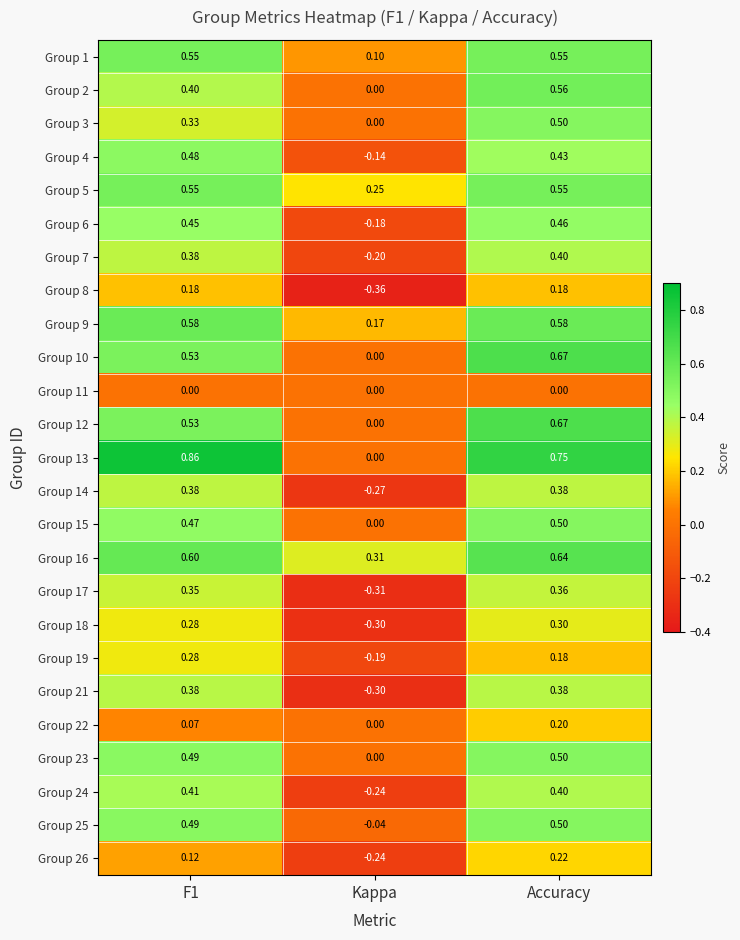

Which category has the highest value in the Group 7 series?

Accuracy